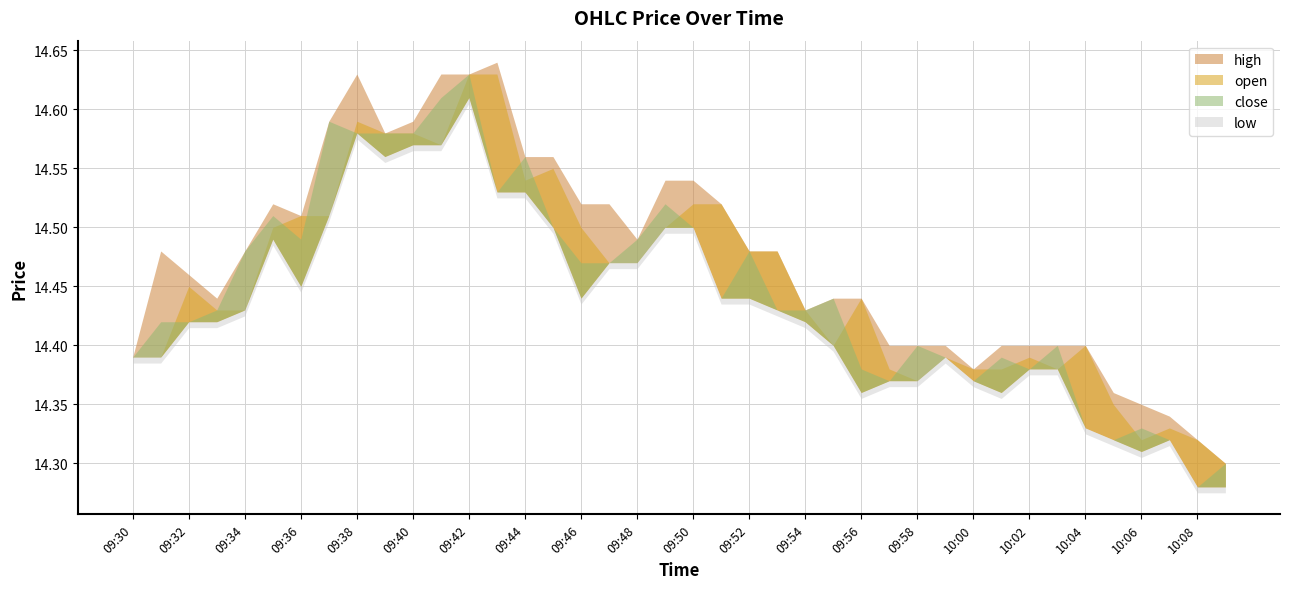

Is it true that low equals 9.2 at 10:09?

False